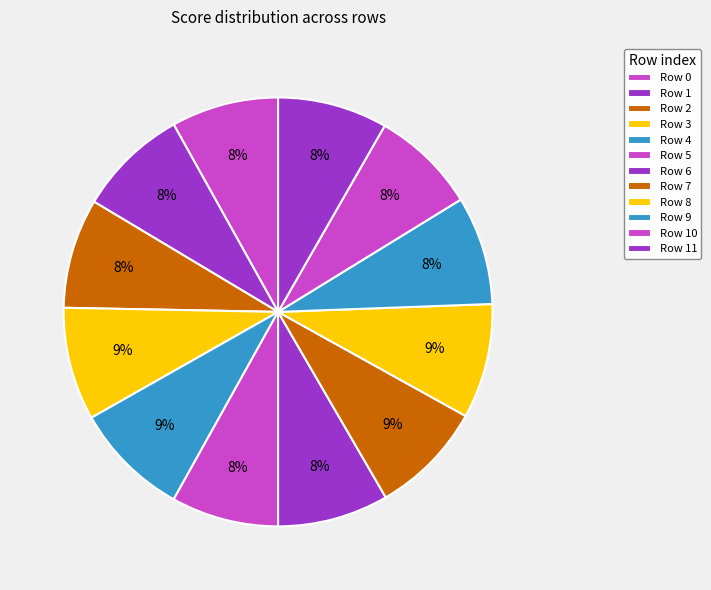

How many segments does this pie chart have?

12